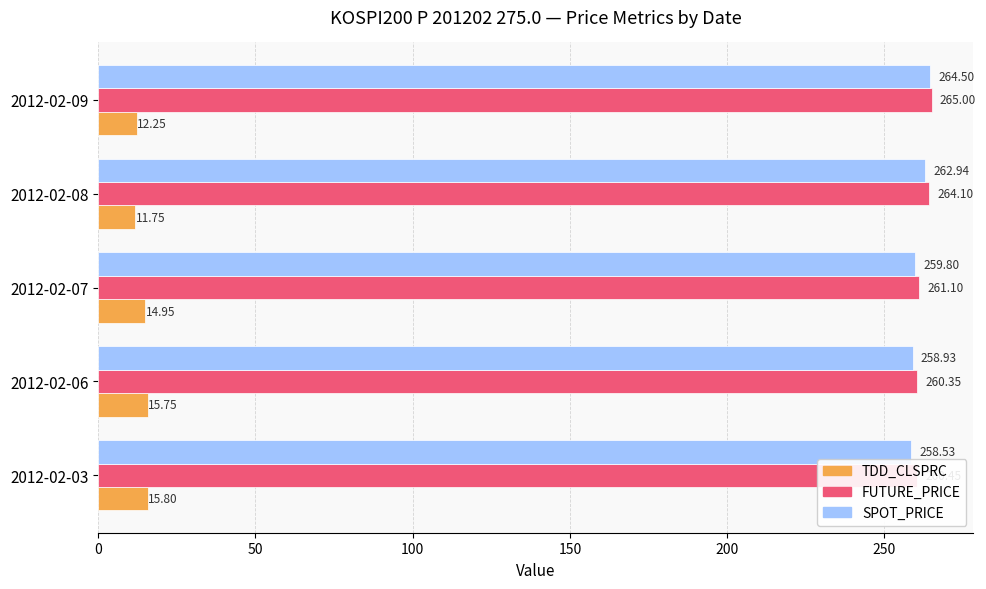

How many values in the SPOT_PRICE series exceed 259?

3